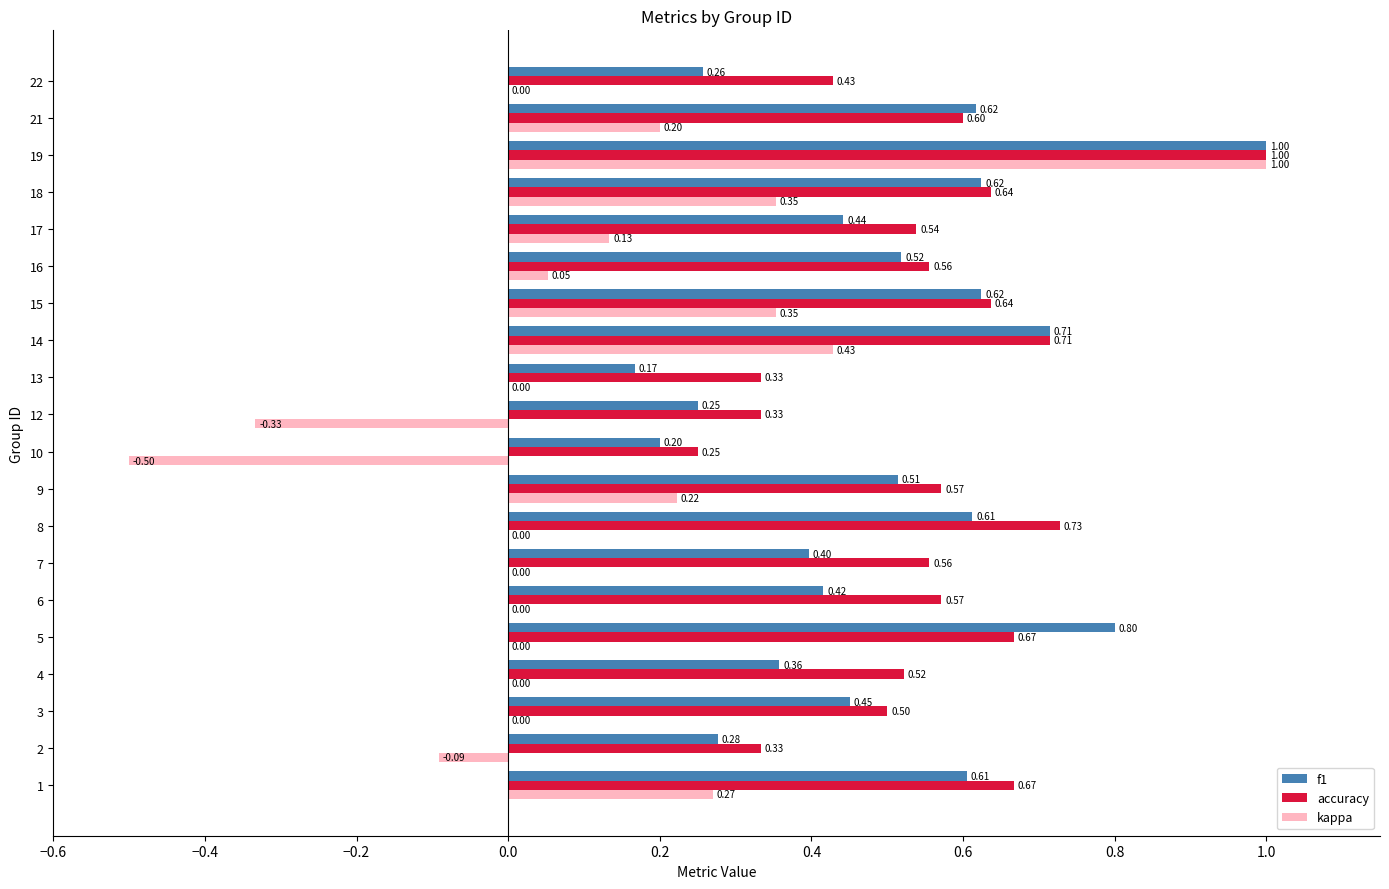

How many categories are shown in the chart?

20